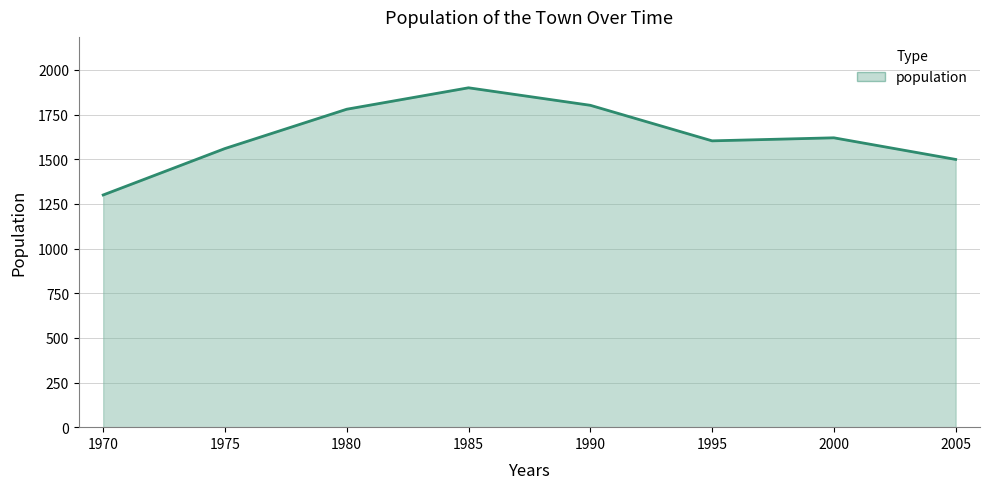

True or false: the data shows 1300 at 1970.

True